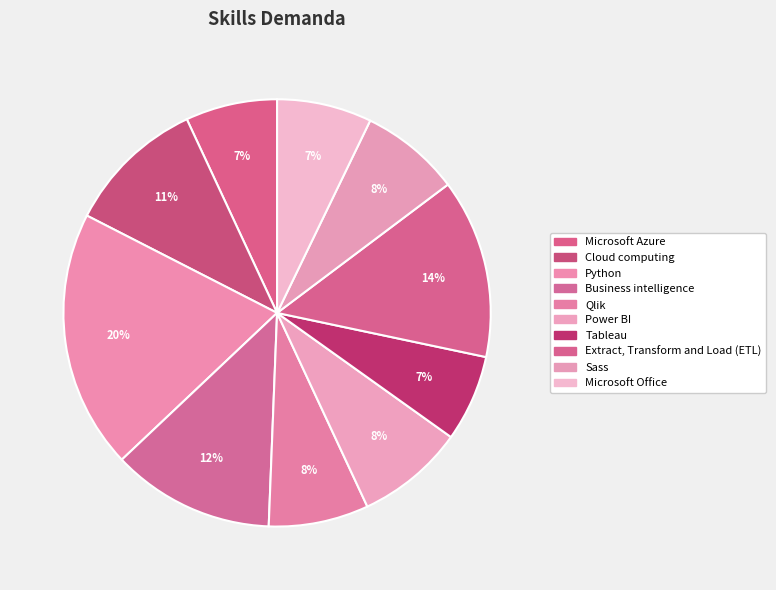

What percentage is the Microsoft Azure slice, to the nearest percent?

7%